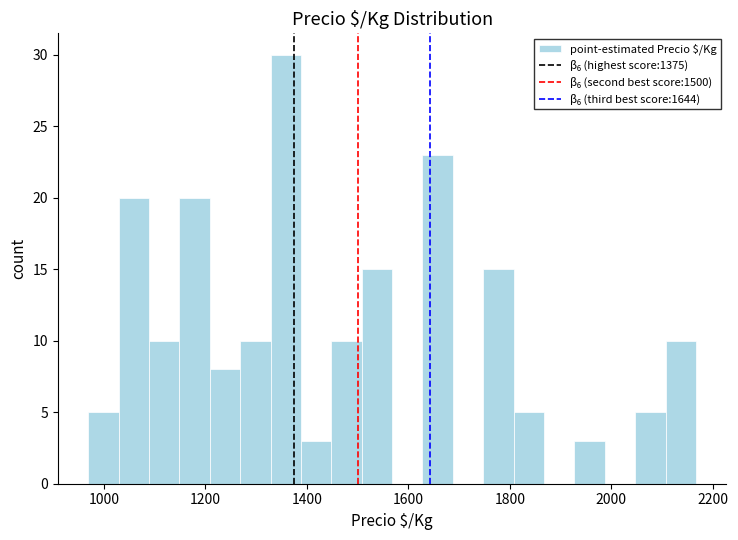

Around what value on the x-axis is the tallest bar? Give the approximate position of its centre, as read against the axis.

1360